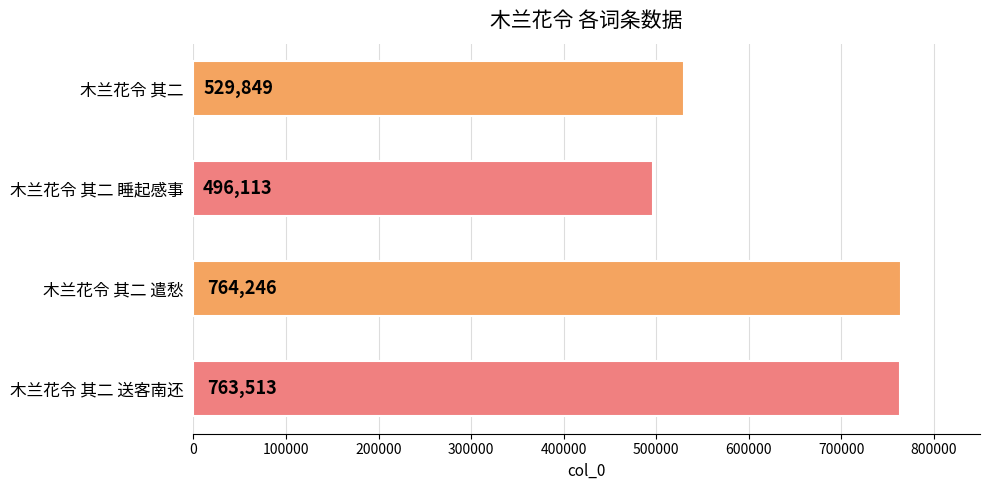

Rank the categories by value from highest to lowest.

木兰花令 其二 遣愁, 木兰花令 其二 送客南还, 木兰花令 其二, 木兰花令 其二 睡起感事